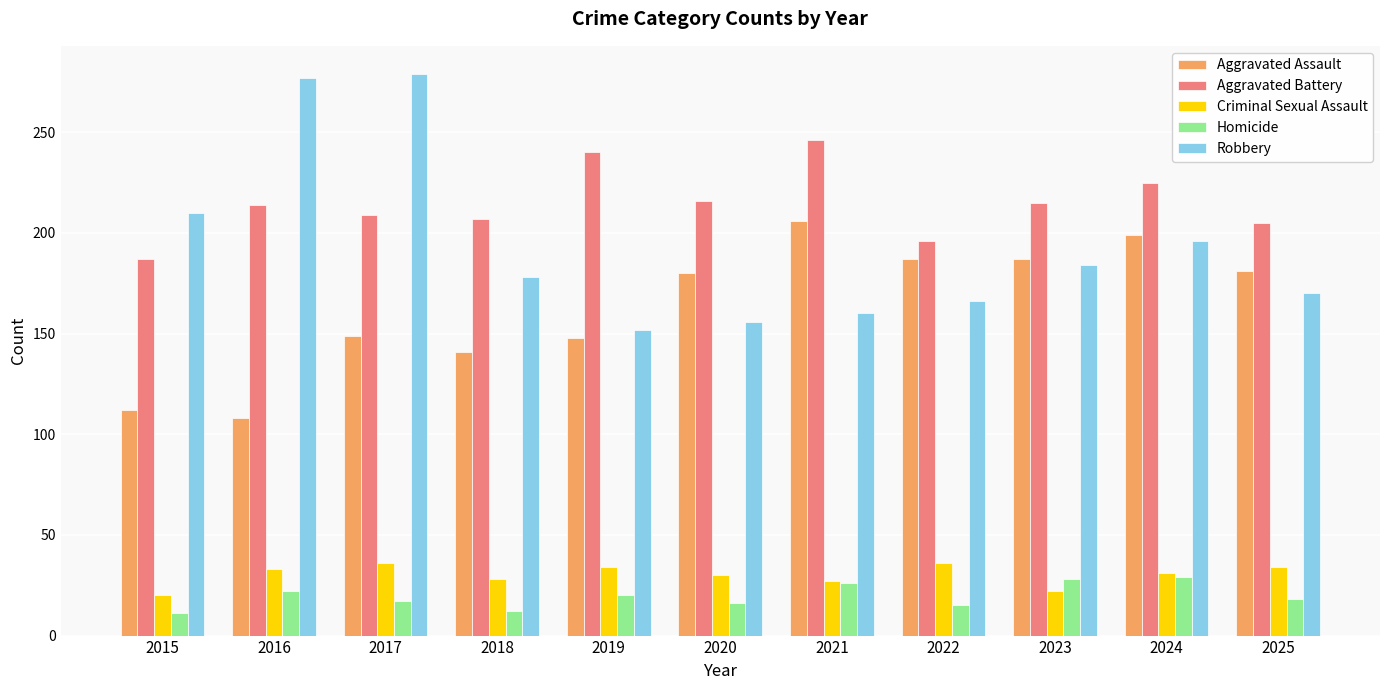

What is the difference between the maximum and minimum values in the Aggravated Battery series?

59